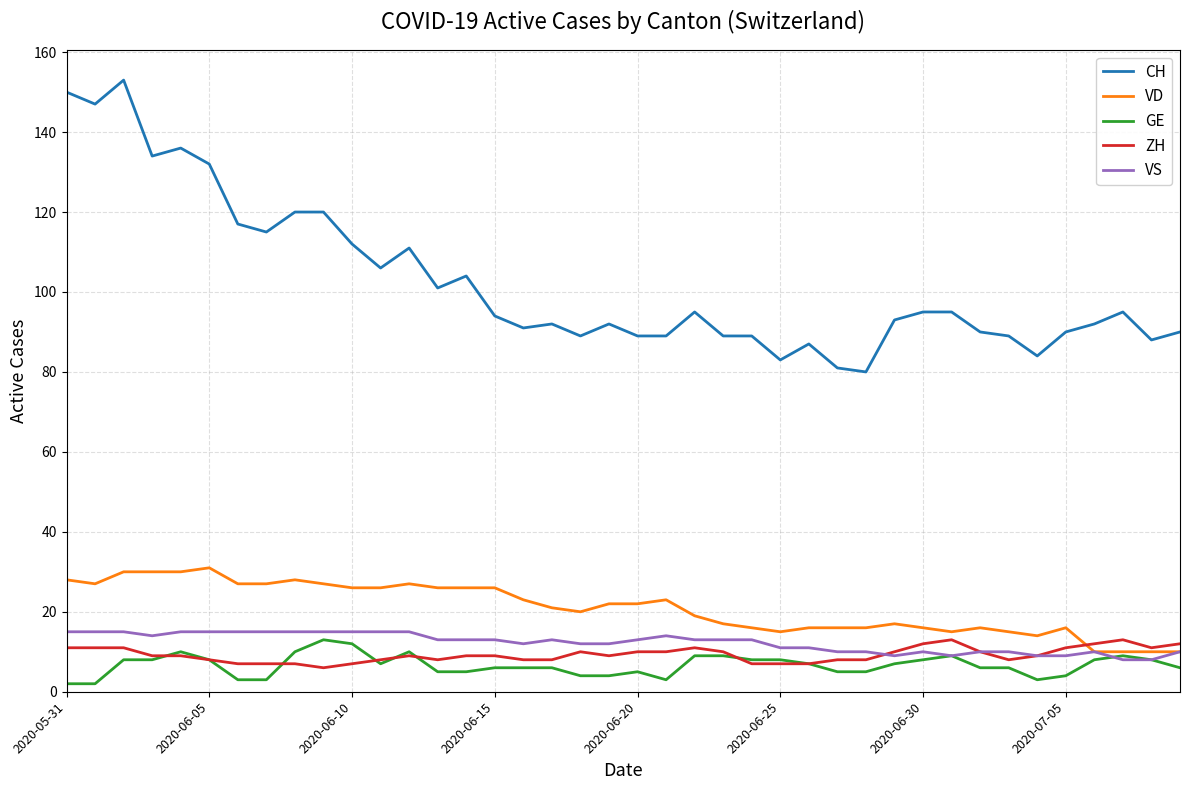

Reading left to right, list all the values displayed in this chart.

CH: 150	147	153	134	136	132	117	115	120	120	112	106	111	101	104	94	91	92	89	92	89	89	95	89	89	83	87	81	80	93	95	95	90	89	84	90	92	95	88	90
VD: 28	27	30	30	30	31	27	27	28	27	26	26	27	26	26	26	23	21	20	22	22	23	19	17	16	15	16	16	16	17	16	15	16	15	14	16	10	10	10	10
GE: 2	2	8	8	10	8	3	3	10	13	12	7	10	5	5	6	6	6	4	4	5	3	9	9	8	8	7	5	5	7	8	9	6	6	3	4	8	9	8	6
ZH: 11	11	11	9	9	8	7	7	7	6	7	8	9	8	9	9	8	8	10	9	10	10	11	10	7	7	7	8	8	10	12	13	10	8	9	11	12	13	11	12
VS: 15	15	15	14	15	15	15	15	15	15	15	15	15	13	13	13	12	13	12	12	13	14	13	13	13	11	11	10	10	9	10	9	10	10	9	9	10	8	8	10